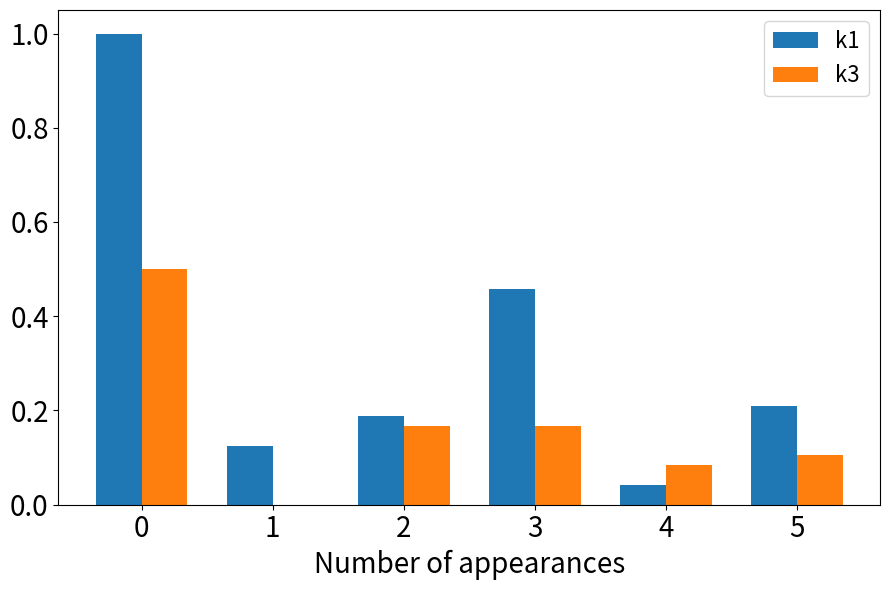

How many data points does each series have?

6